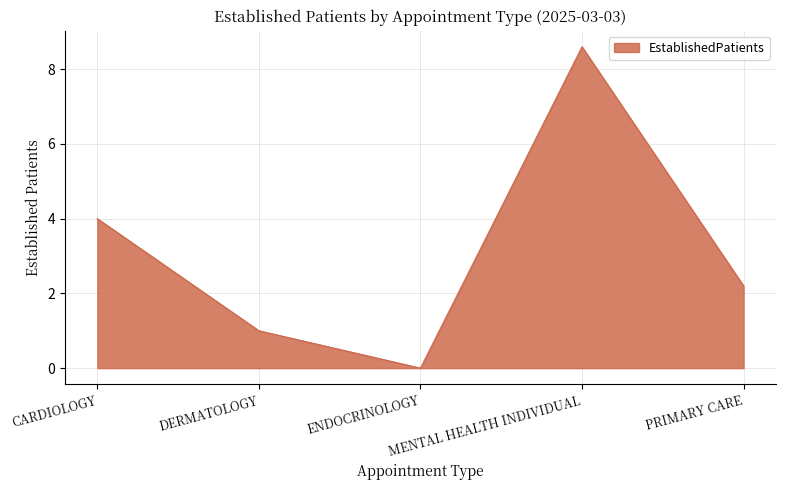

What is the difference between the values at ENDOCRINOLOGY and DERMATOLOGY?

1.0